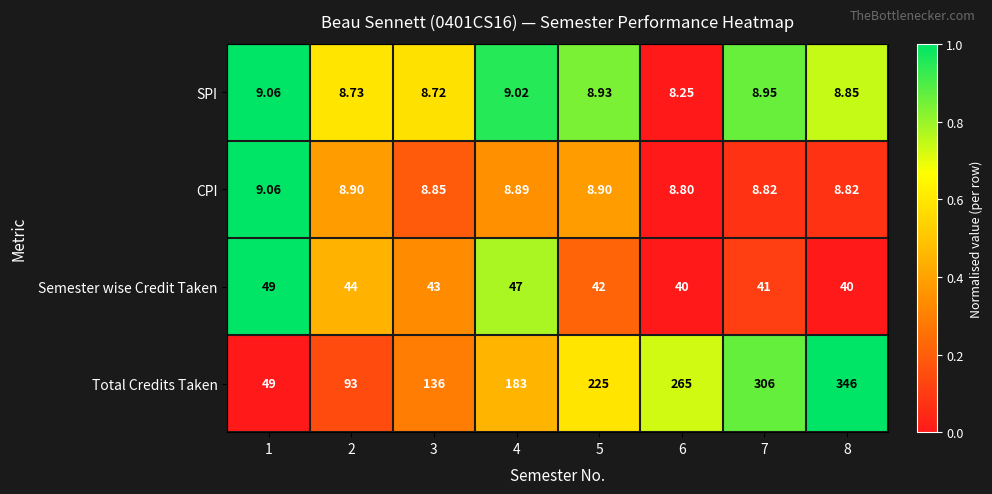

Which series changed the most between 2 and 8?

Total Credits Taken